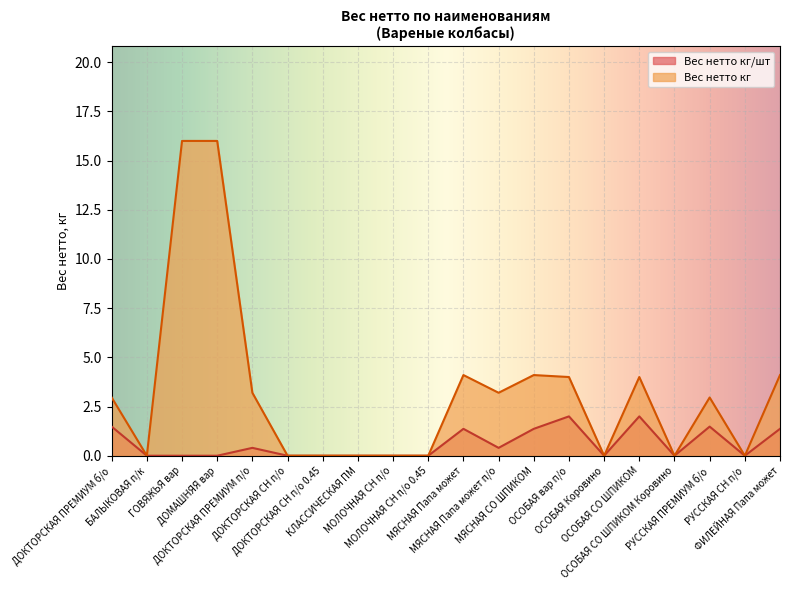

List the series in order of their overall mean, lowest first.

Вес нетто кг/шт, Вес нетто кг